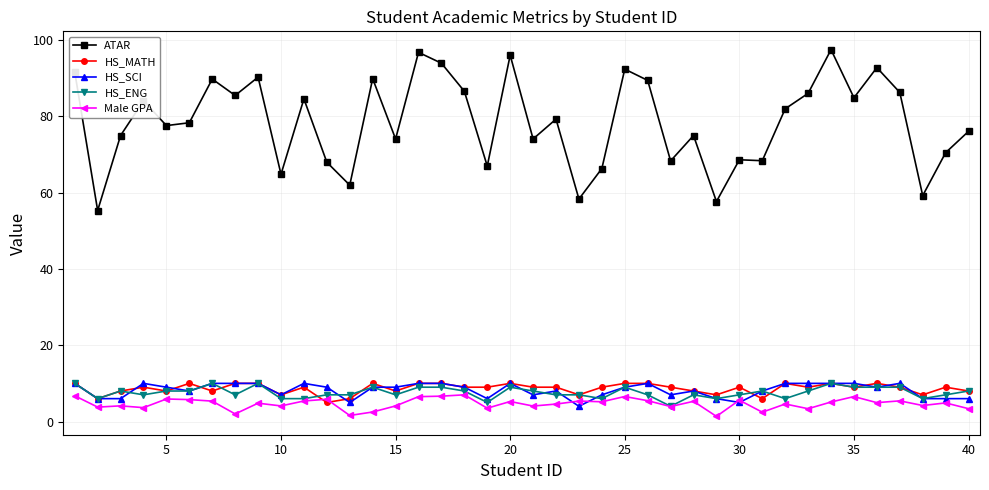

At how many categories does at least one series exceed 21?

40